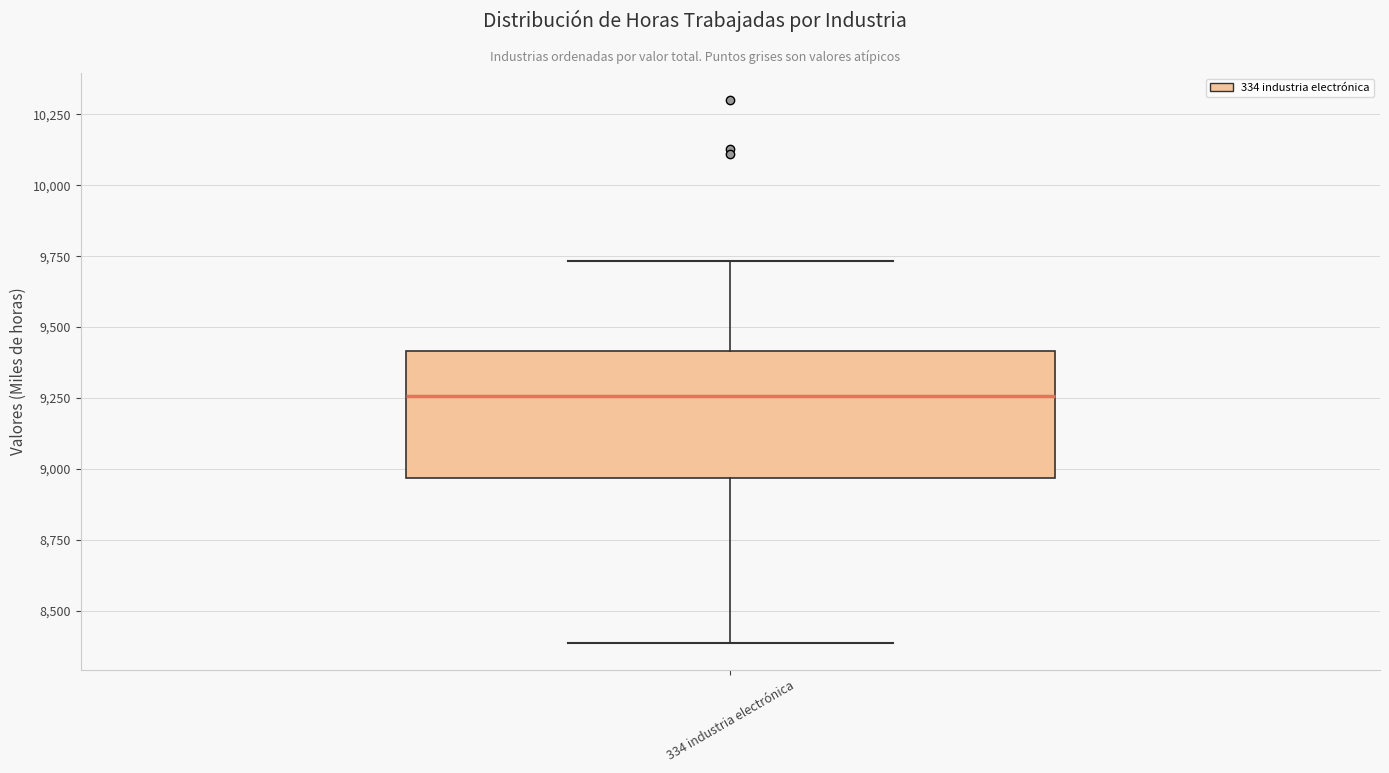

Where does the upper whisker of the box for 334 industria electrónica end on the y-axis? The values are not printed on the chart, so give them approximately, as read against the axis.

9750